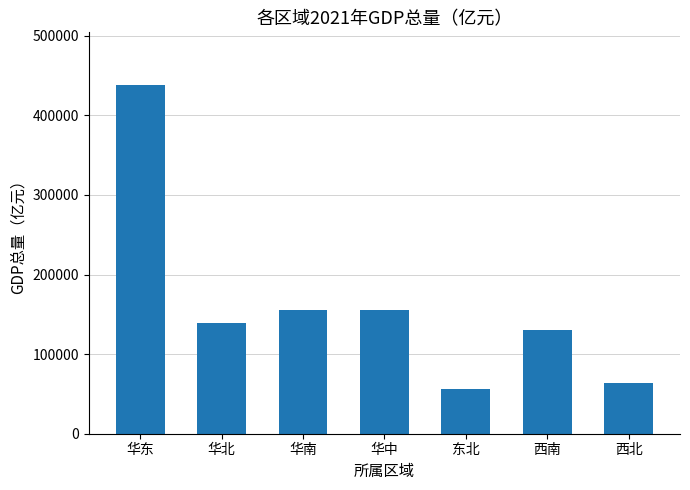

Count the number of values greater than 139560.

4